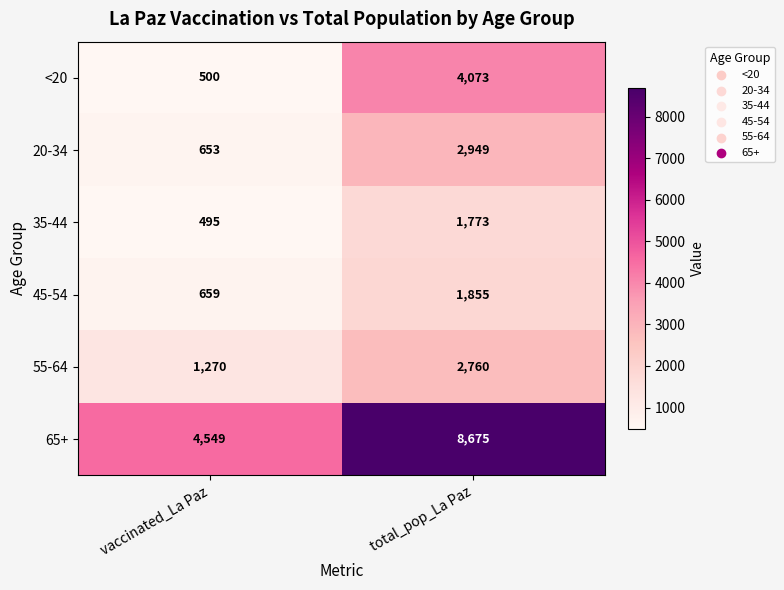

Reading left to right, list all the values displayed in this chart.

<20: vaccinated_La Paz=500	total_pop_La Paz=4073
20-34: vaccinated_La Paz=653	total_pop_La Paz=2949
35-44: vaccinated_La Paz=495	total_pop_La Paz=1773
45-54: vaccinated_La Paz=659	total_pop_La Paz=1855
55-64: vaccinated_La Paz=1270	total_pop_La Paz=2760
65+: vaccinated_La Paz=4549	total_pop_La Paz=8675